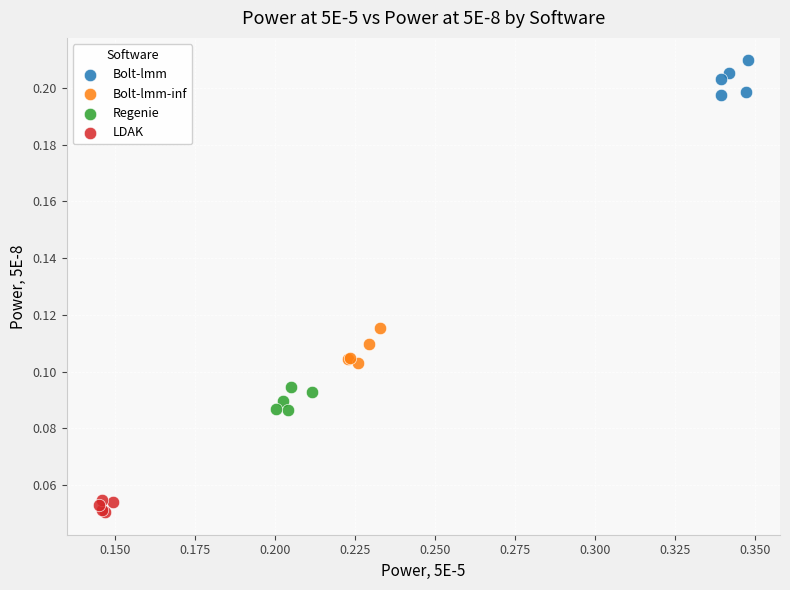

Which series contains the highest Y value?

Bolt-lmm